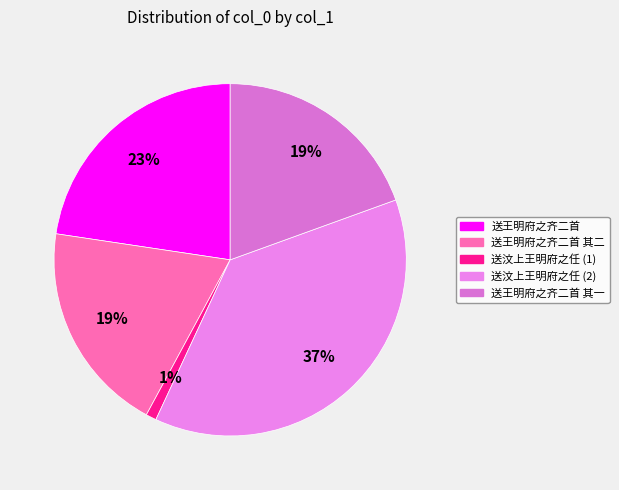

Which category has the smallest portion of the pie?

送汶上王明府之任 (1)